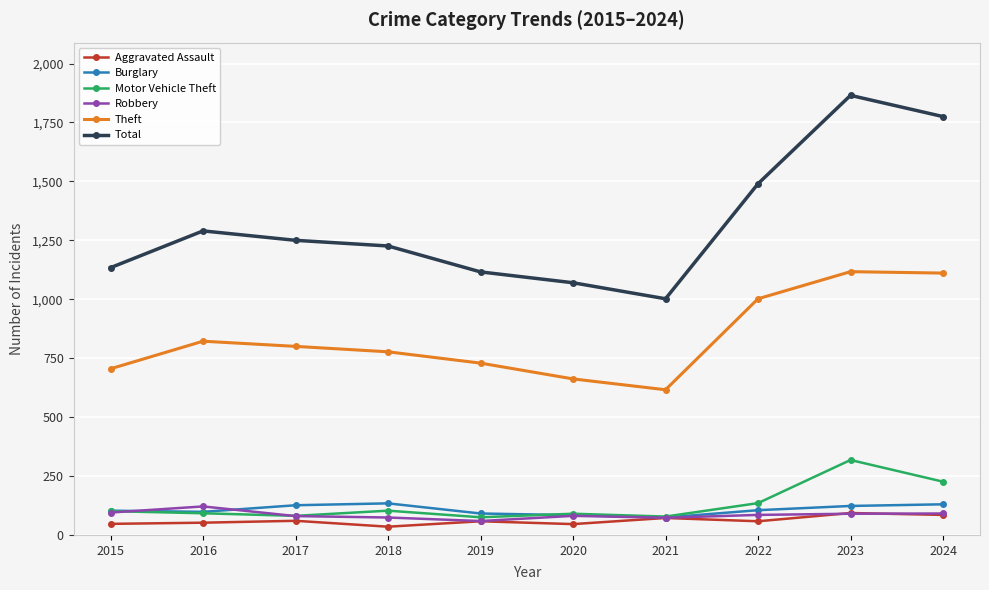

What are all the series names shown in the legend?

Aggravated Assault, Burglary, Motor Vehicle Theft, Robbery, Theft, Total